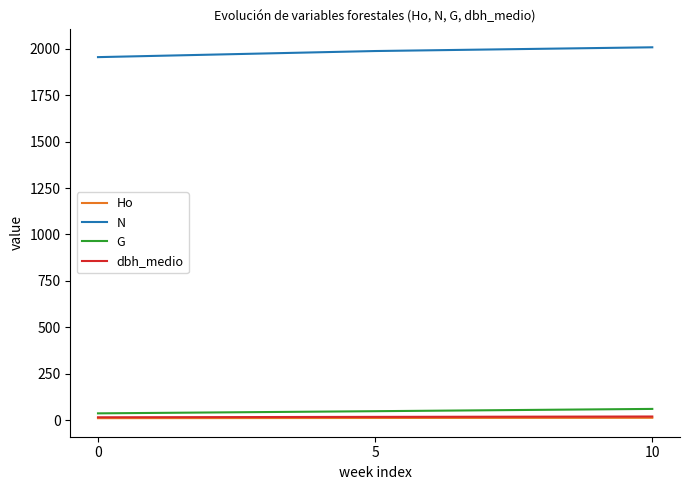

What is the average value of the G series?

47.9